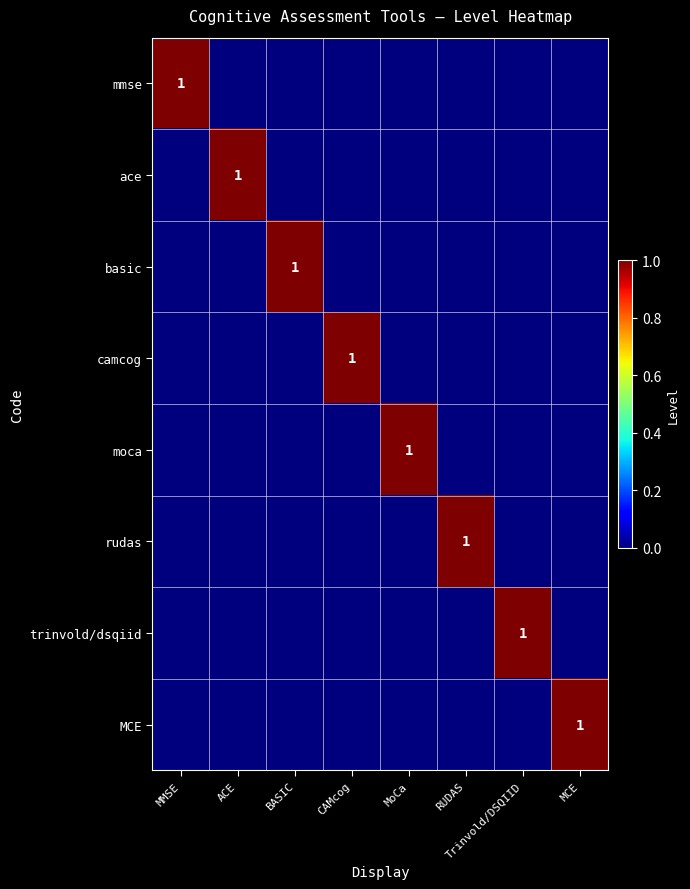

How many values in the ace series exceed 0?

1